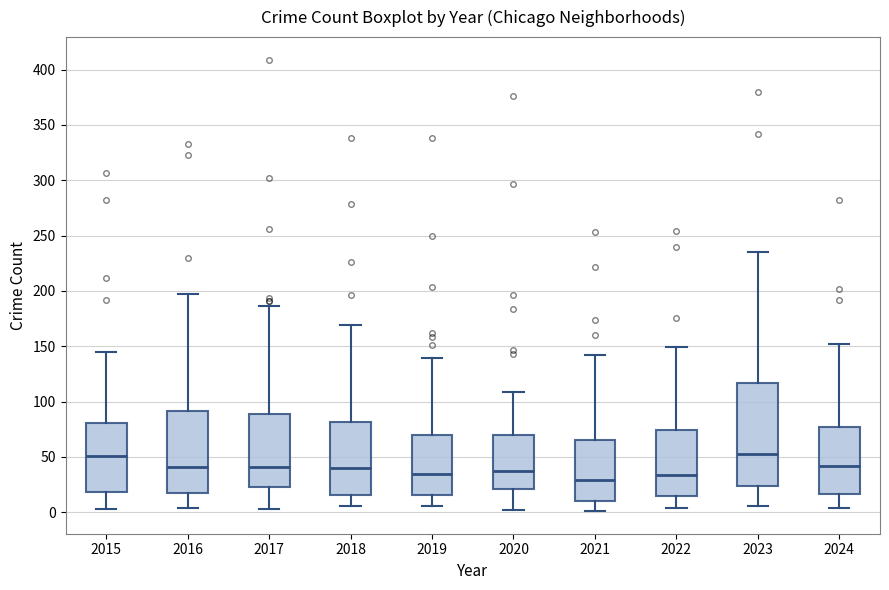

Reading left to right, transcribe this box plot: for each box, give where its median line is, the range the box spans, and where its two whiskers end, as read against the y-axis. The values are not printed on the chart, so give them approximately, as read against the axis.

2015: median 50, box 20 to 80, whiskers 5 to 145
2016: median 40, box 15 to 90, whiskers 5 to 195
2017: median 40, box 25 to 90, whiskers 5 to 185
2018: median 40, box 15 to 80, whiskers 5 to 170
2019: median 35, box 15 to 70, whiskers 5 to 140
2020: median 40, box 20 to 70, whiskers 0 to 110
2021: median 30, box 10 to 65, whiskers 0 to 140
2022: median 35, box 15 to 75, whiskers 5 to 150
2023: median 55, box 25 to 115, whiskers 5 to 235
2024: median 40, box 15 to 75, whiskers 5 to 150